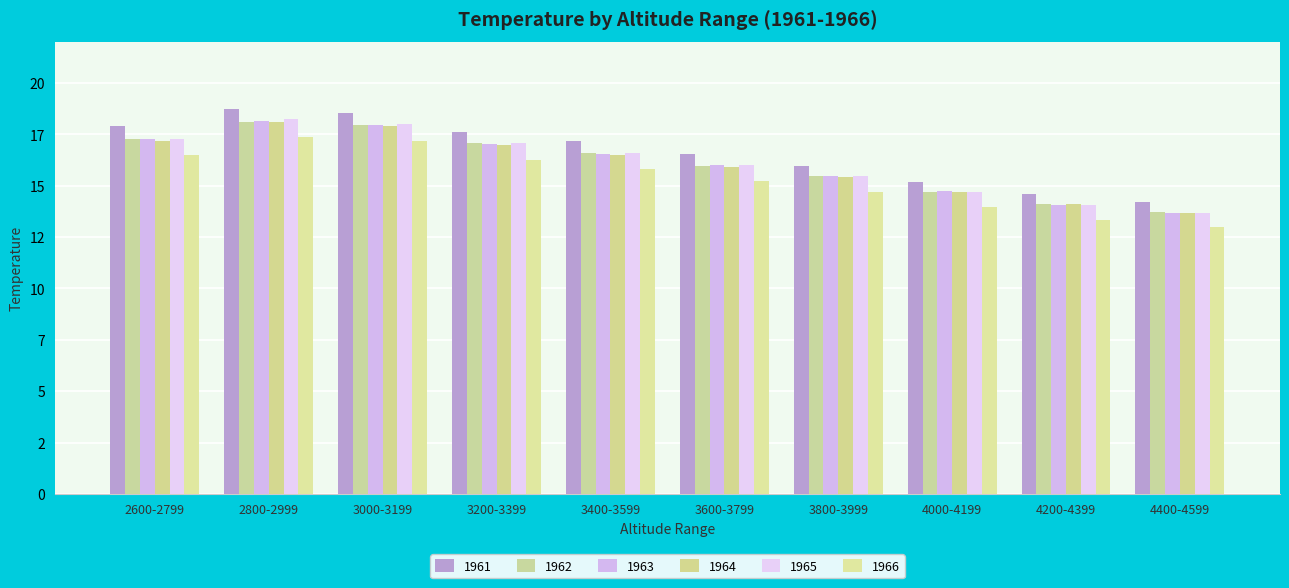

Are the bars horizontal?

No